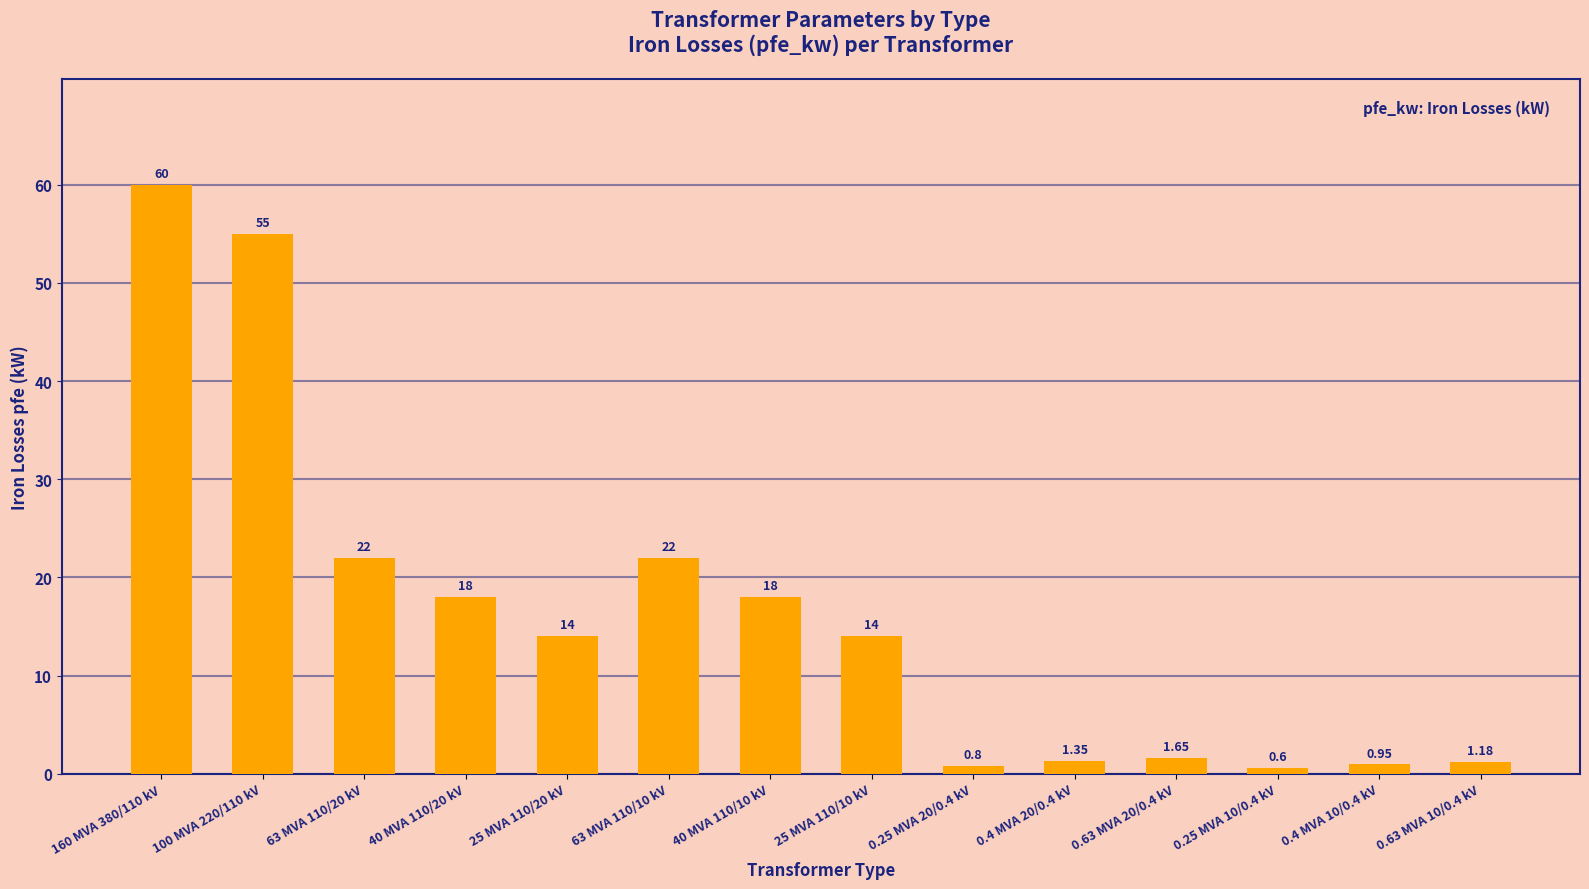

What is the average value?

16.4